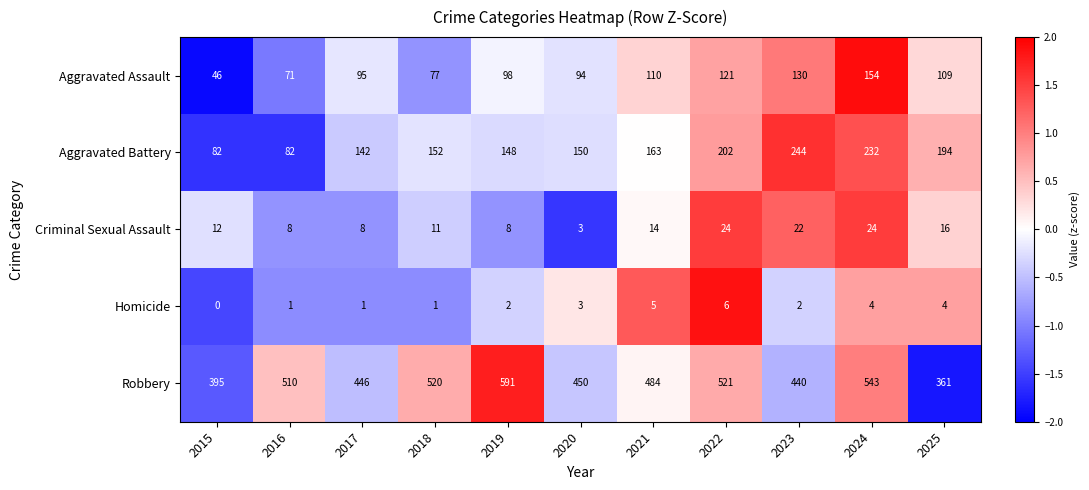

Which label corresponds to the smallest value in the chart?

2015